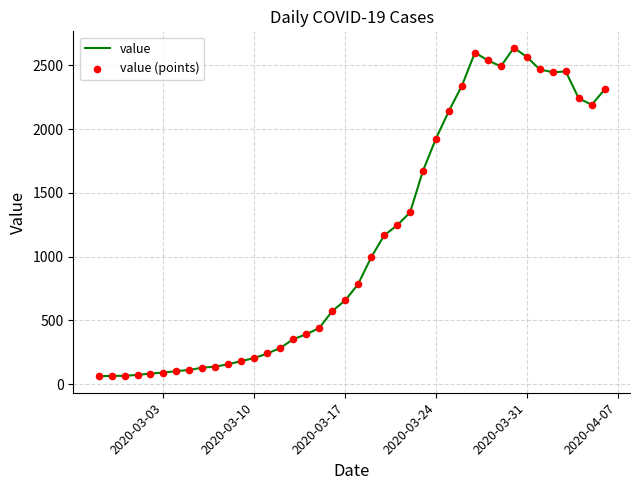

What is the difference between the maximum and minimum values?

2577